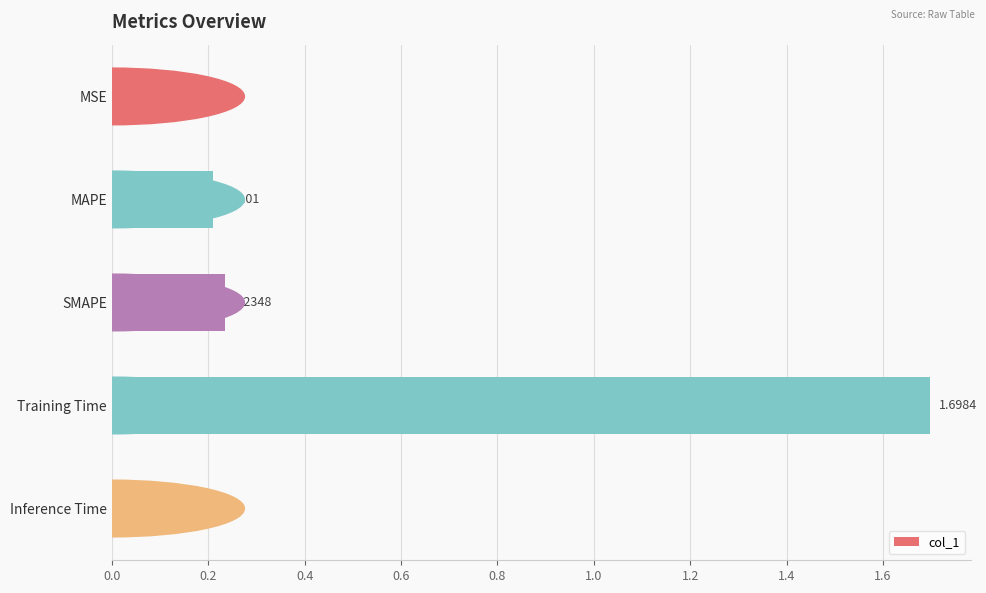

Rank the categories by value from highest to lowest.

Training Time, SMAPE, MAPE, MSE, Inference Time